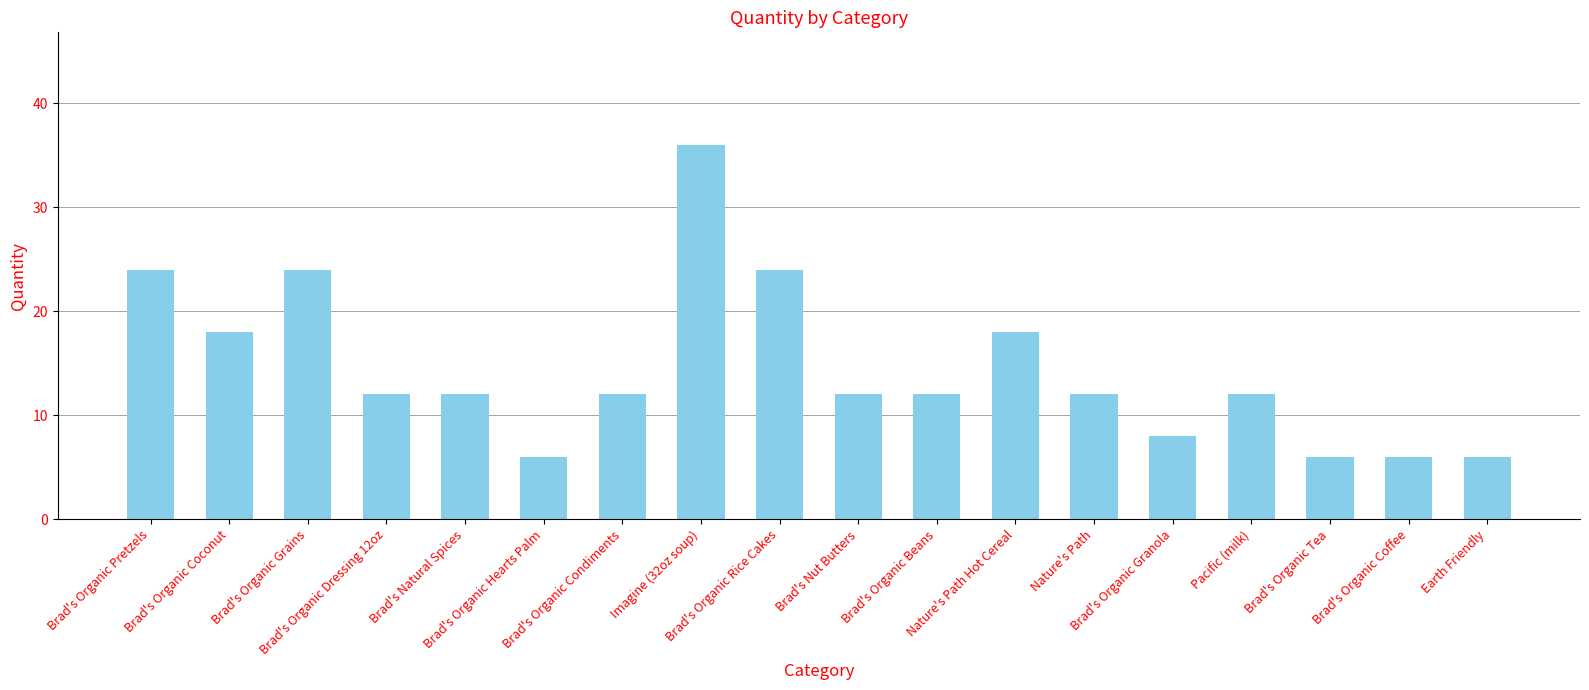

How many distinct data groups are displayed?

1